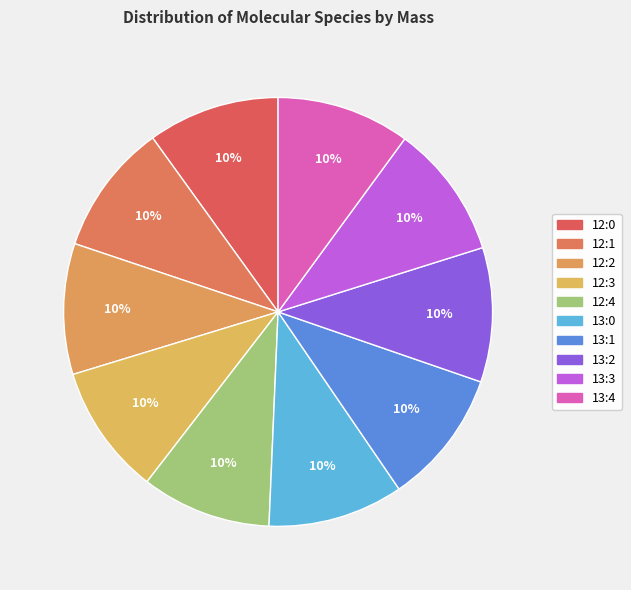

The 12:2 slice represents 1% of the pie. True or false?

False